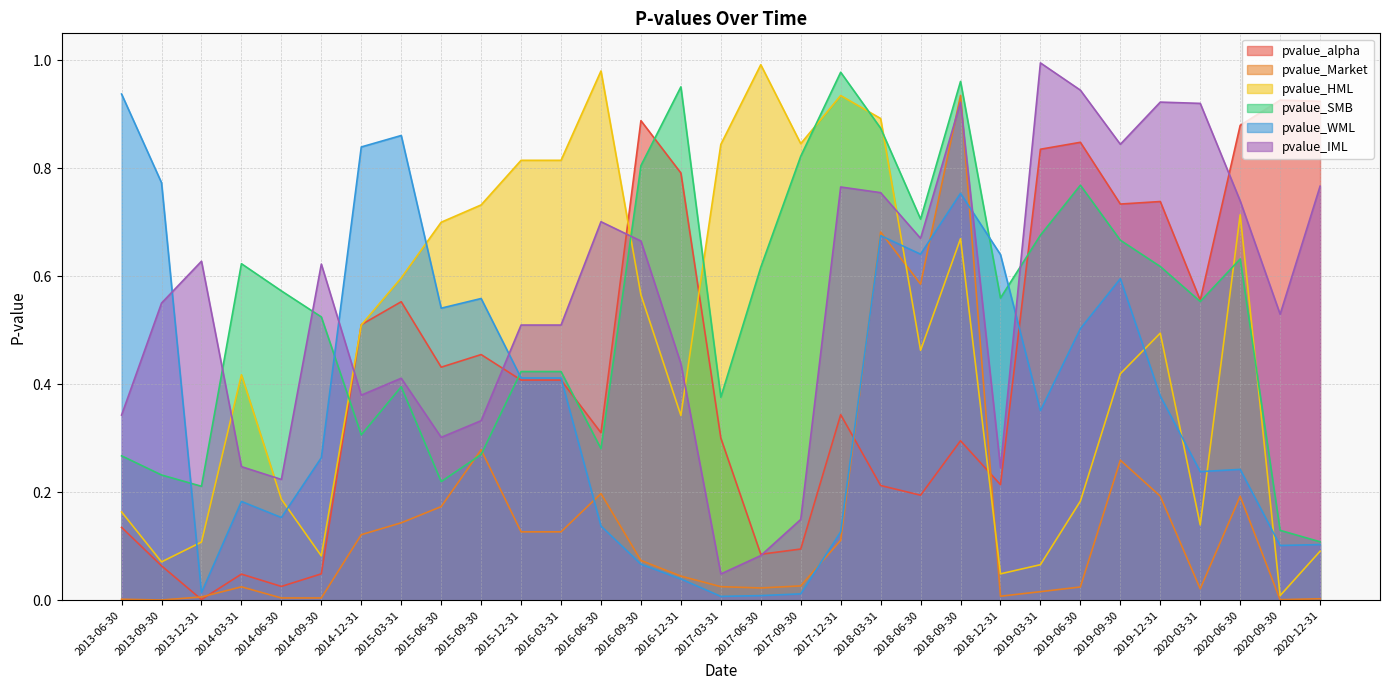

The value of pvalue_HML at 2020-12-31 is 0.1. True or false?

True